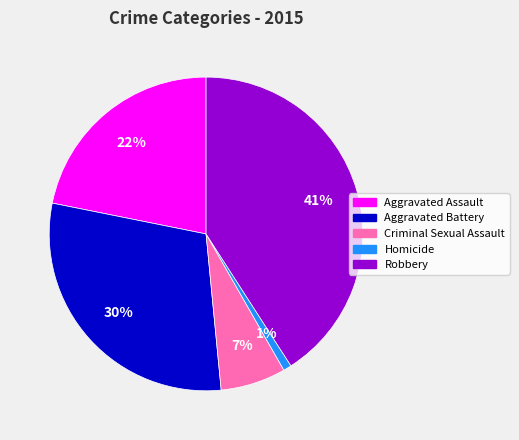

To the nearest percent, what is the difference between the Criminal Sexual Assault and Aggravated Battery slice percentages?

23%